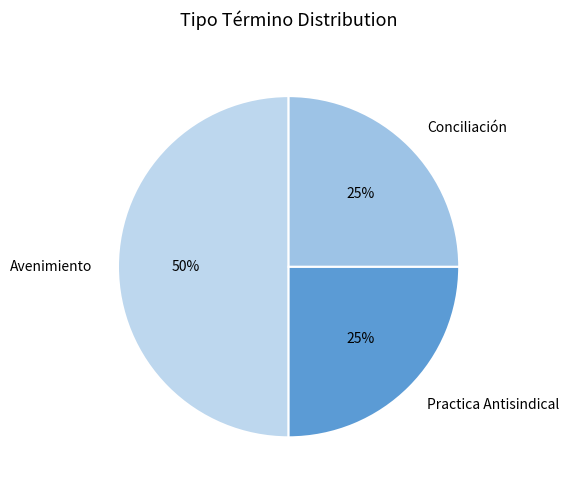

Combined, do Avenimiento and Conciliación account for over 50%?

Yes